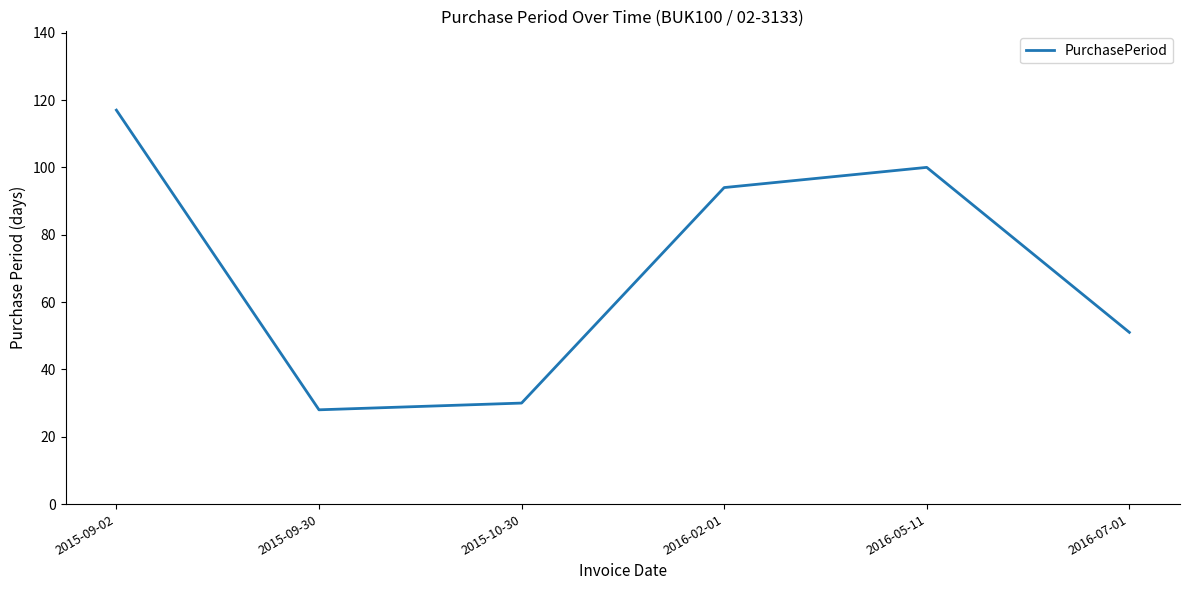

True or false: the data shows 35 at 2016-02-01.

False